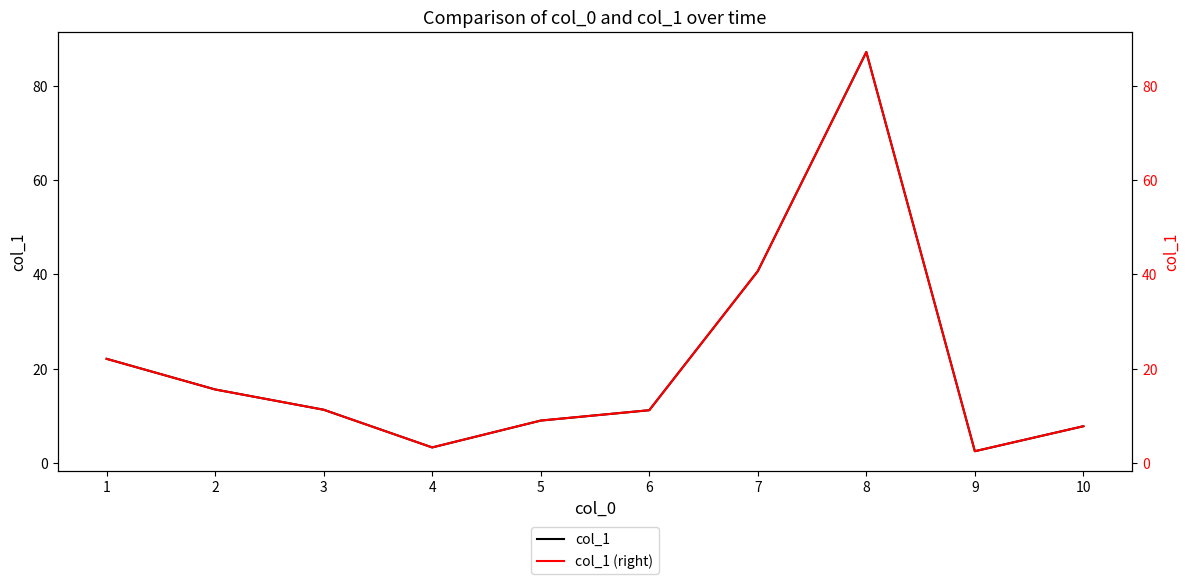

True or false: col_1 (right) and col_1 intersect in this chart.

False